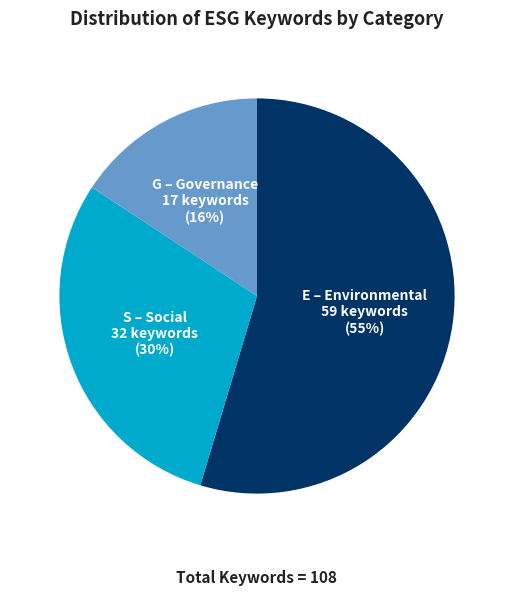

To the nearest percent, what is the difference between the largest and smallest slice percentages?

39%